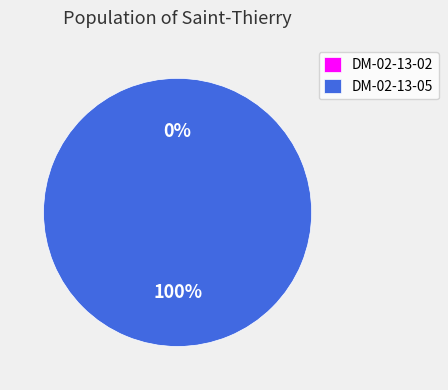

What is the largest slice in the pie chart?

DM-02-13-05